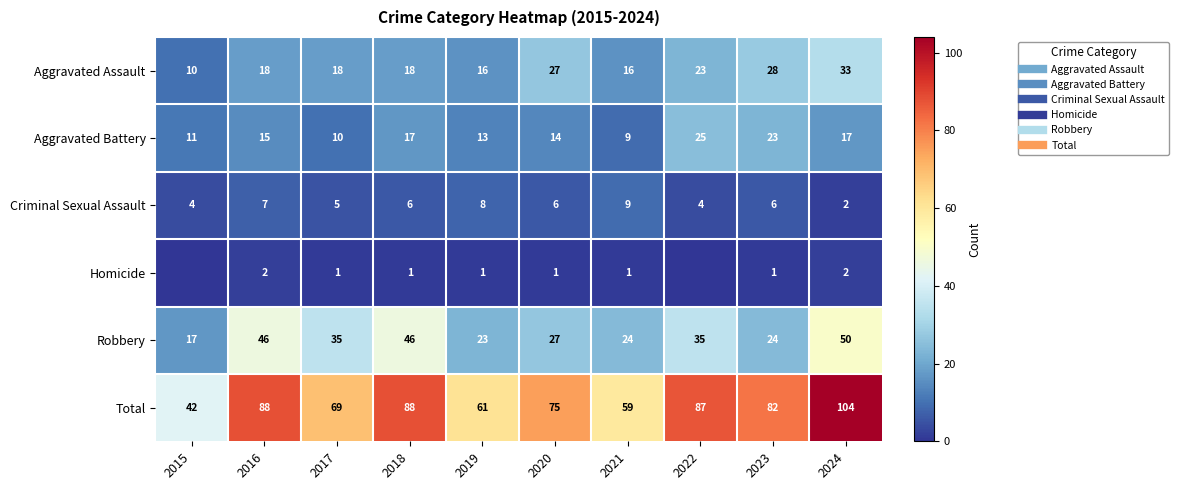

Which series changed the most between 2016 and 2020?

Robbery